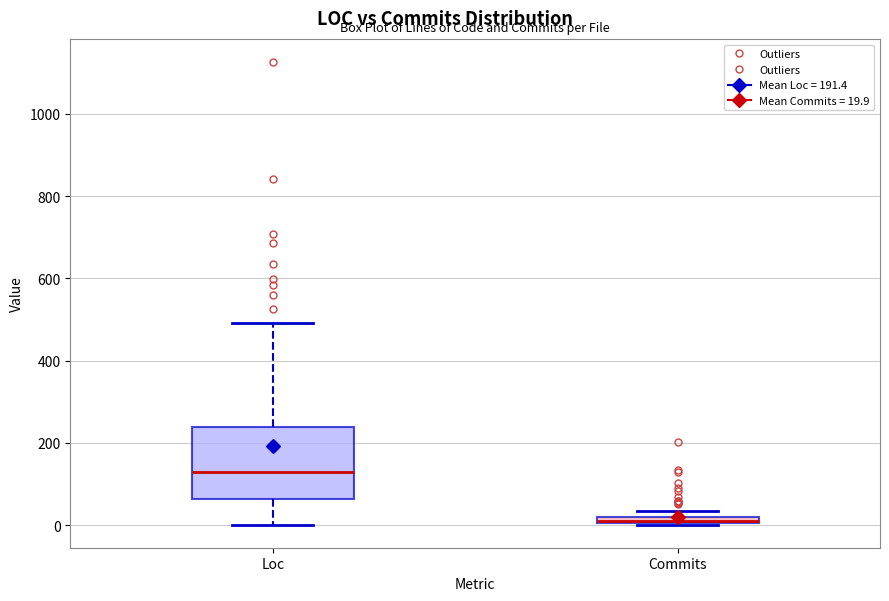

Which box is the tallest, from its lower edge to its upper edge?

Loc